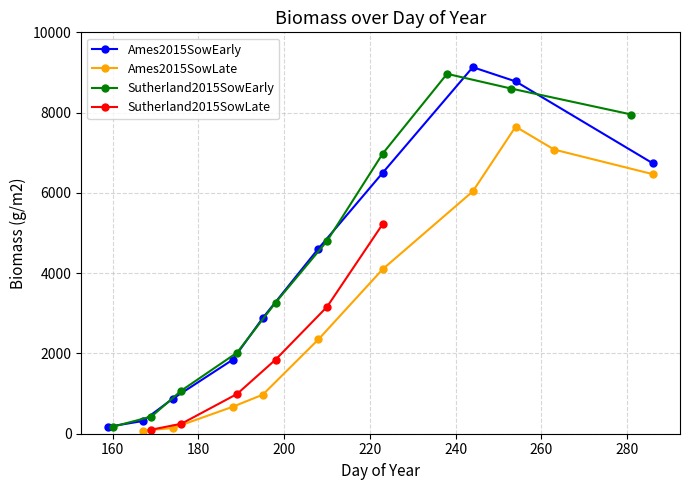

How many interior local peaks does the Ames2015SowEarly series have?

1